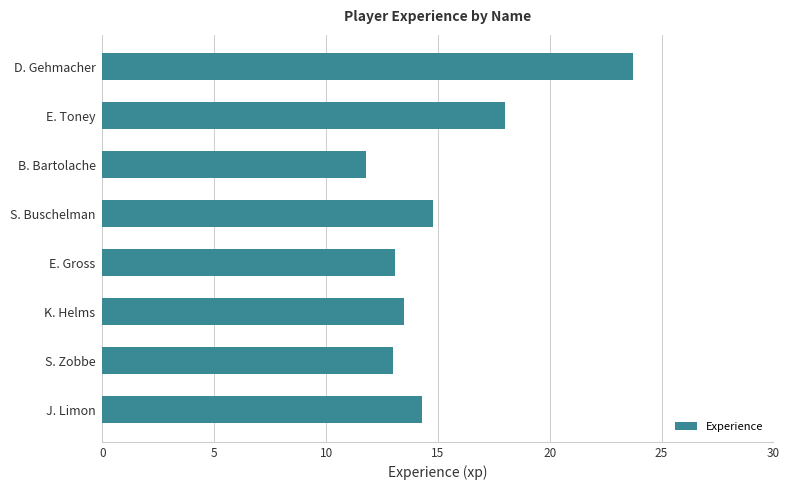

What is the minimum value shown in the chart?

11.8